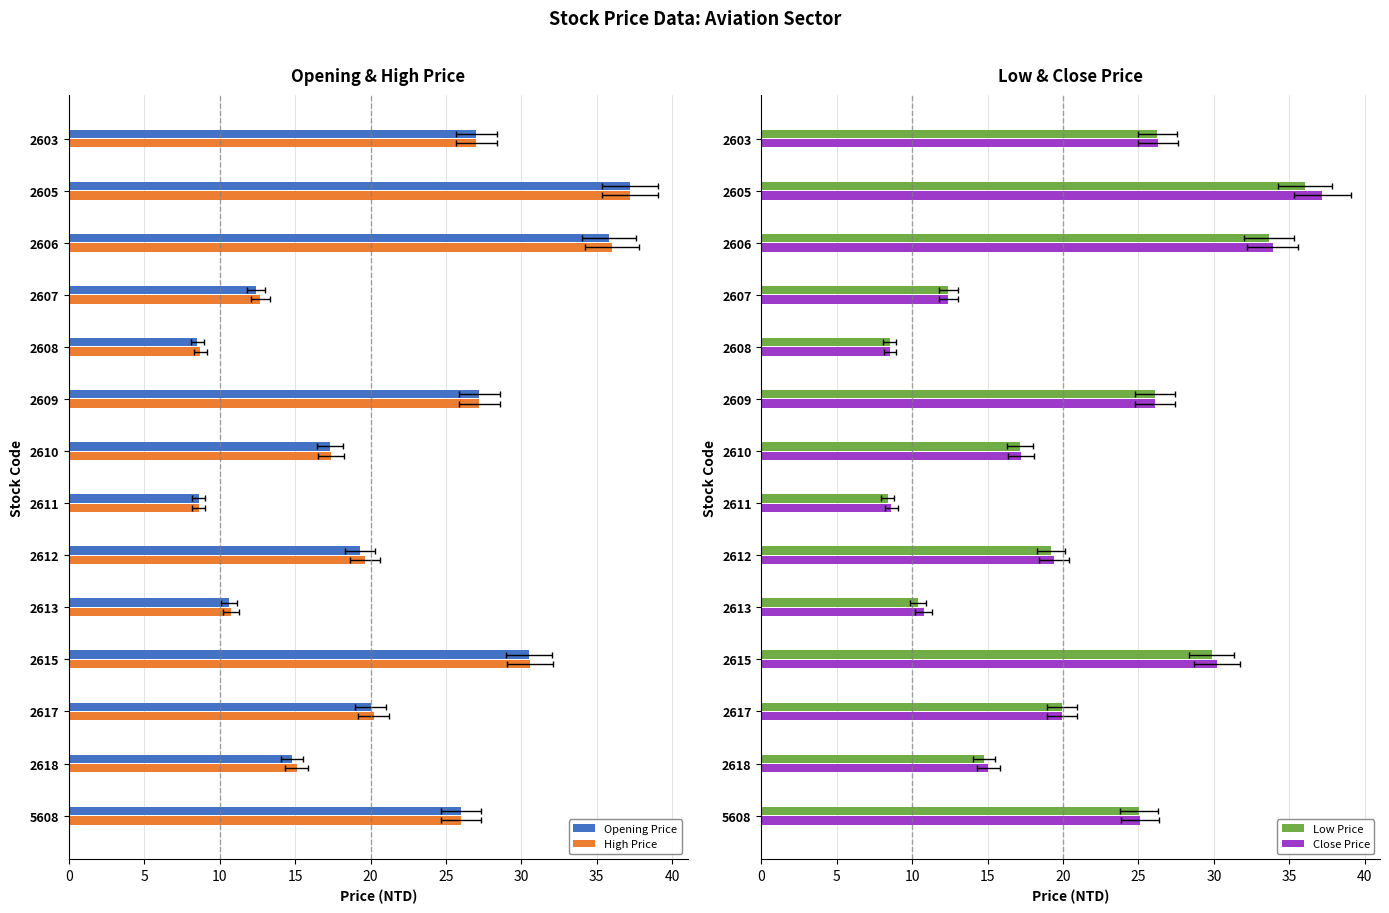

What are all the series names shown in the legend?

Opening Price, High Price, Low Price, Close Price